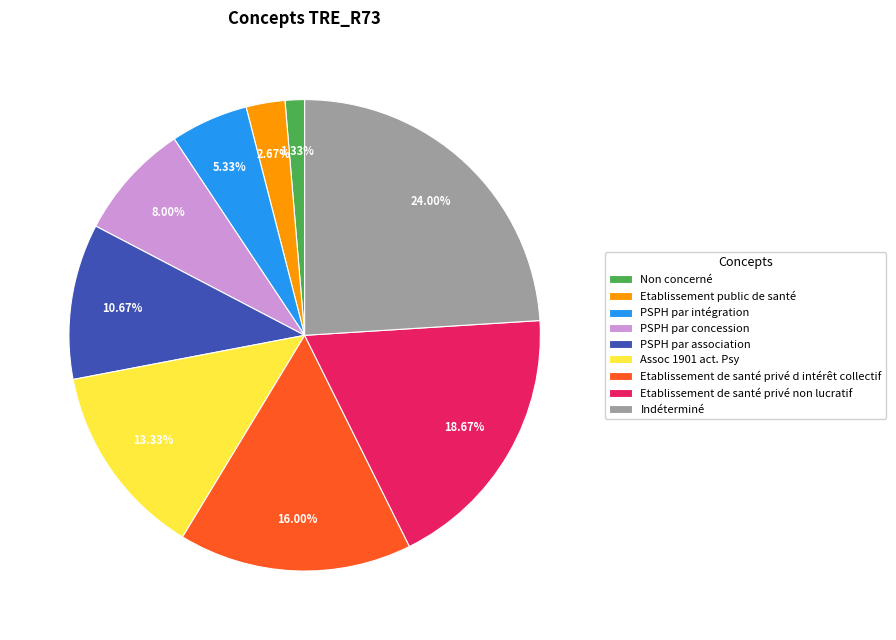

What percentage is NOT represented by Etablissement public de santé?

97.3%